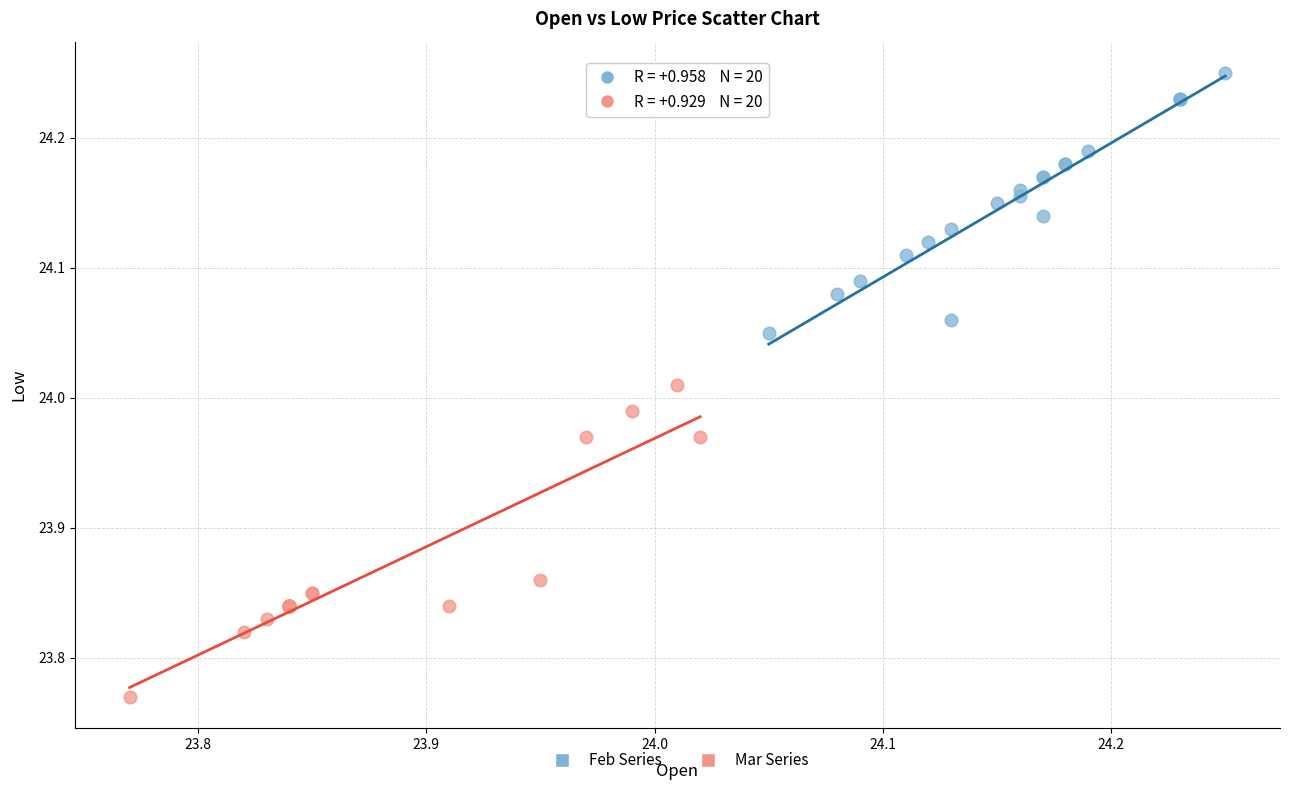

Which series reaches the maximum Y coordinate?

Feb Series